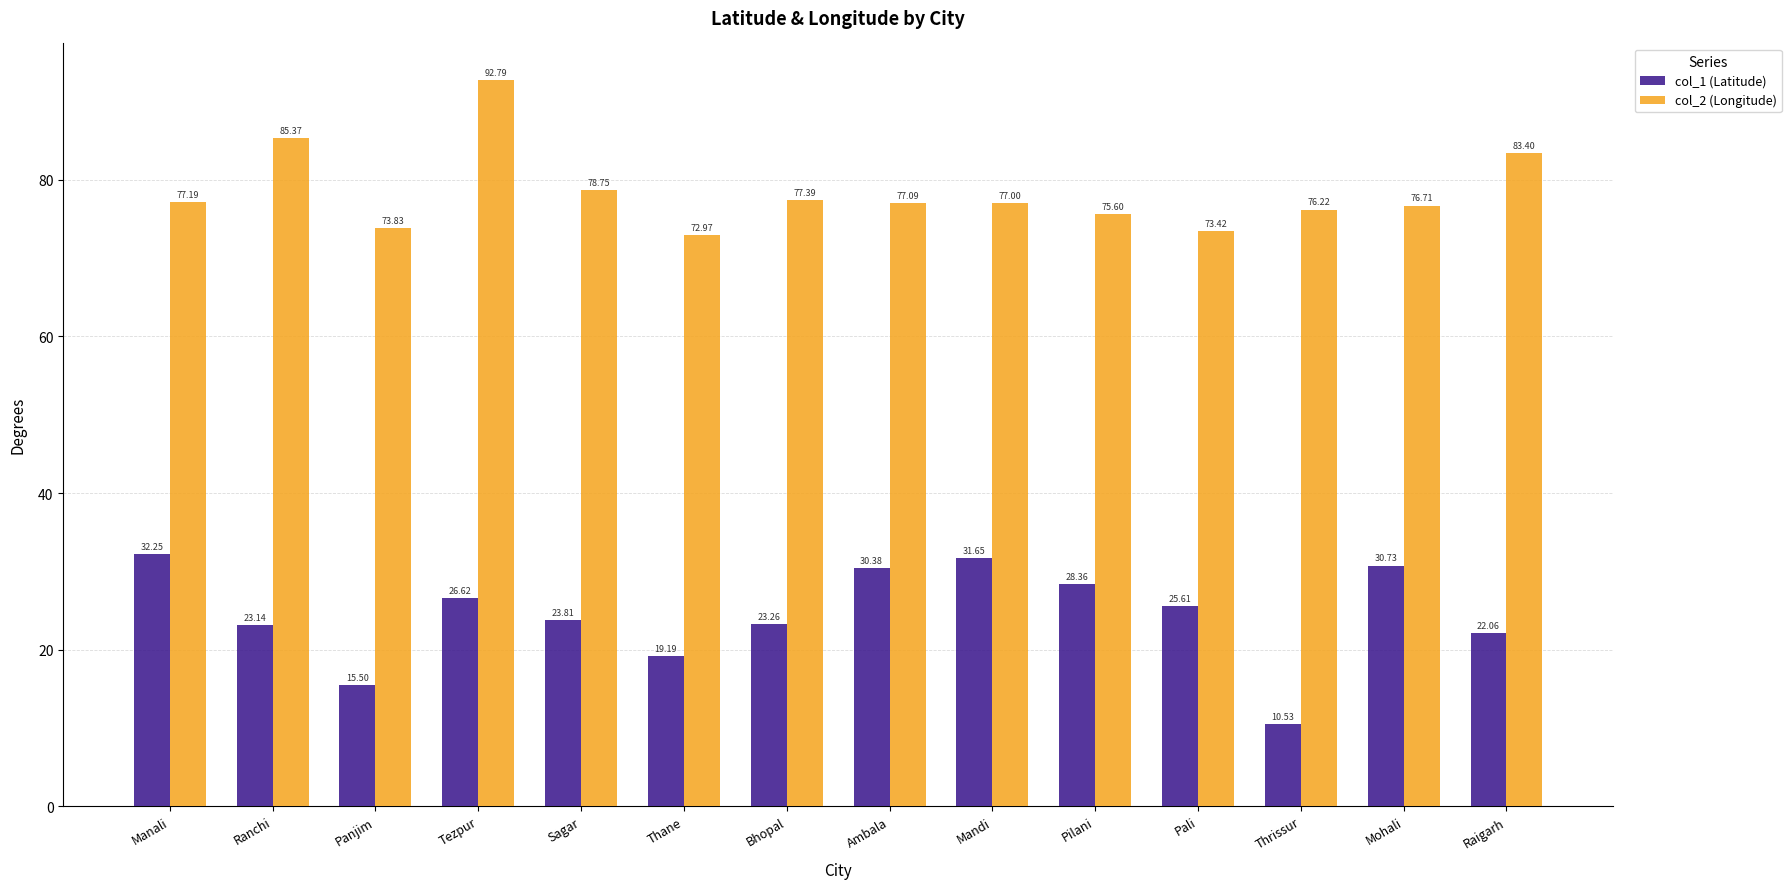

How many bars are there in each group?

2